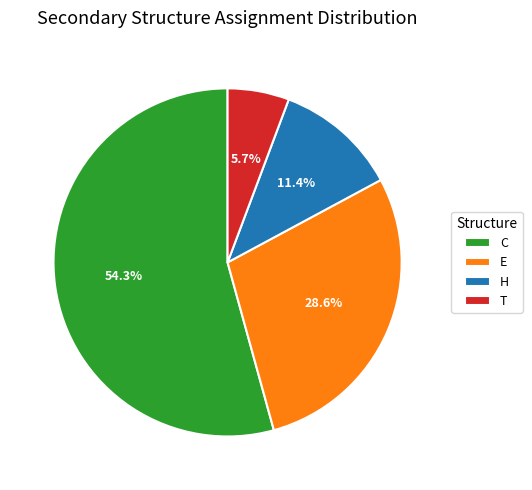

Is it true that C is 69% of the pie?

False